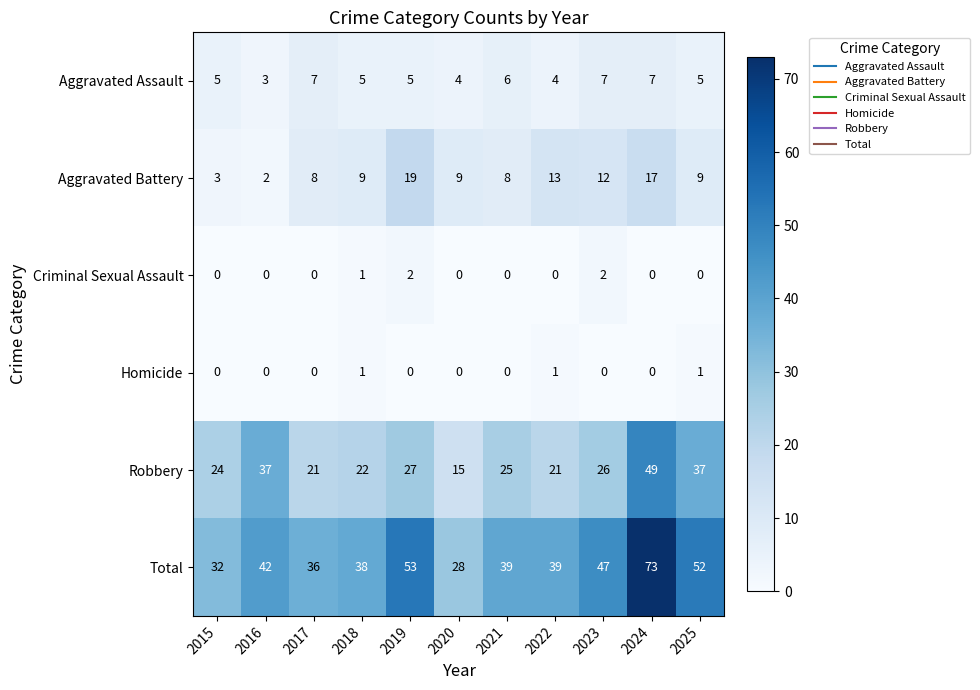

What is the difference between the maximum and second lowest values in the Robbery series?

28